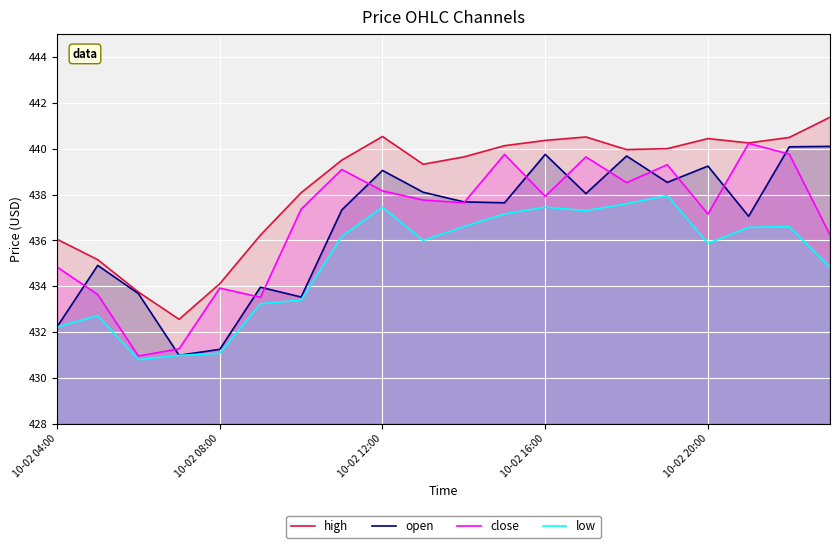

Where does the close series first go above 437?

6